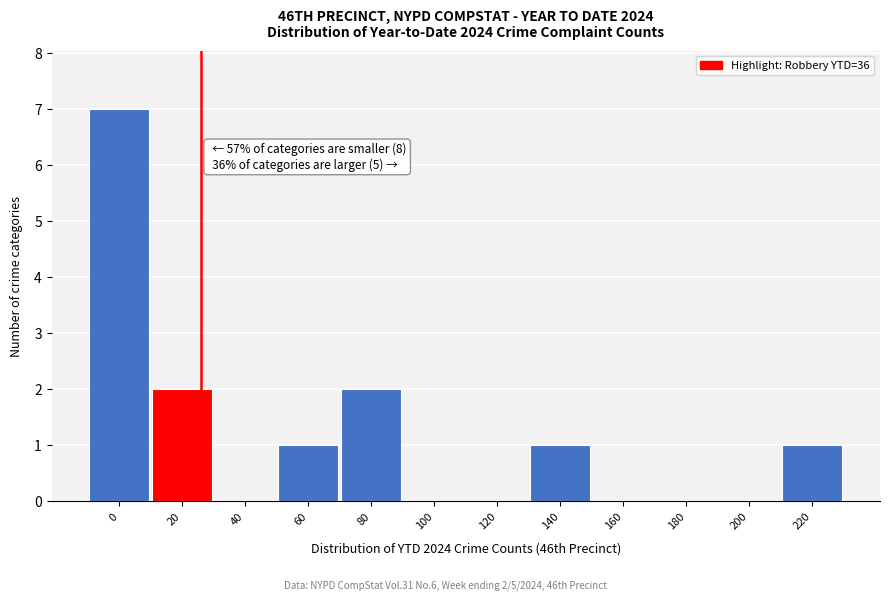

Reading left to right, extract all data points from this chart.

0=7	20=2	40=0	60=1	80=2	100=0	120=0	140=1	160=0	180=0	200=0	220=1